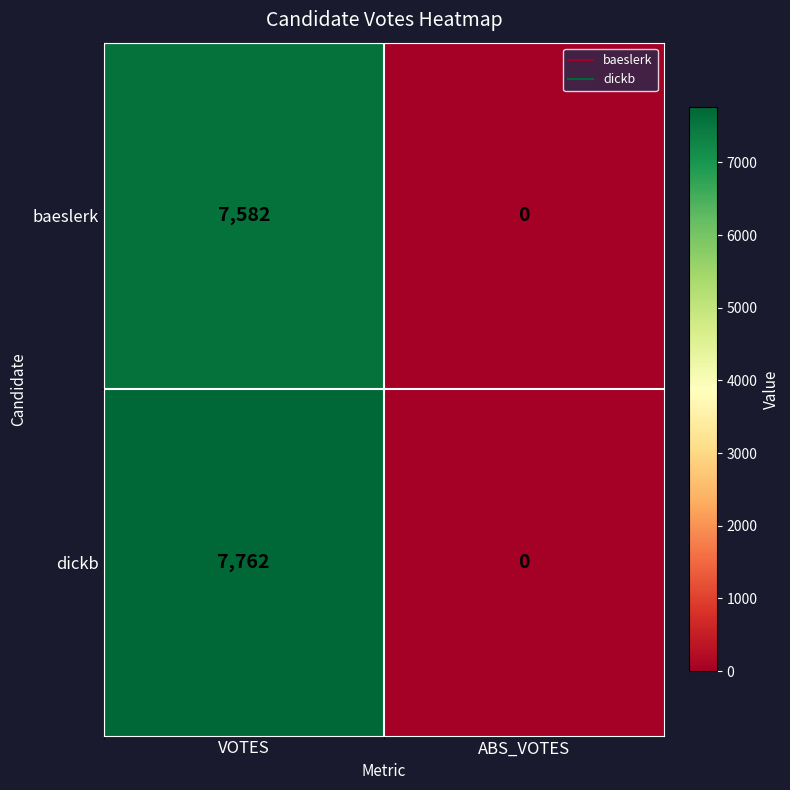

The baeslerk series shows 0 at ABS_VOTES. True or false?

True